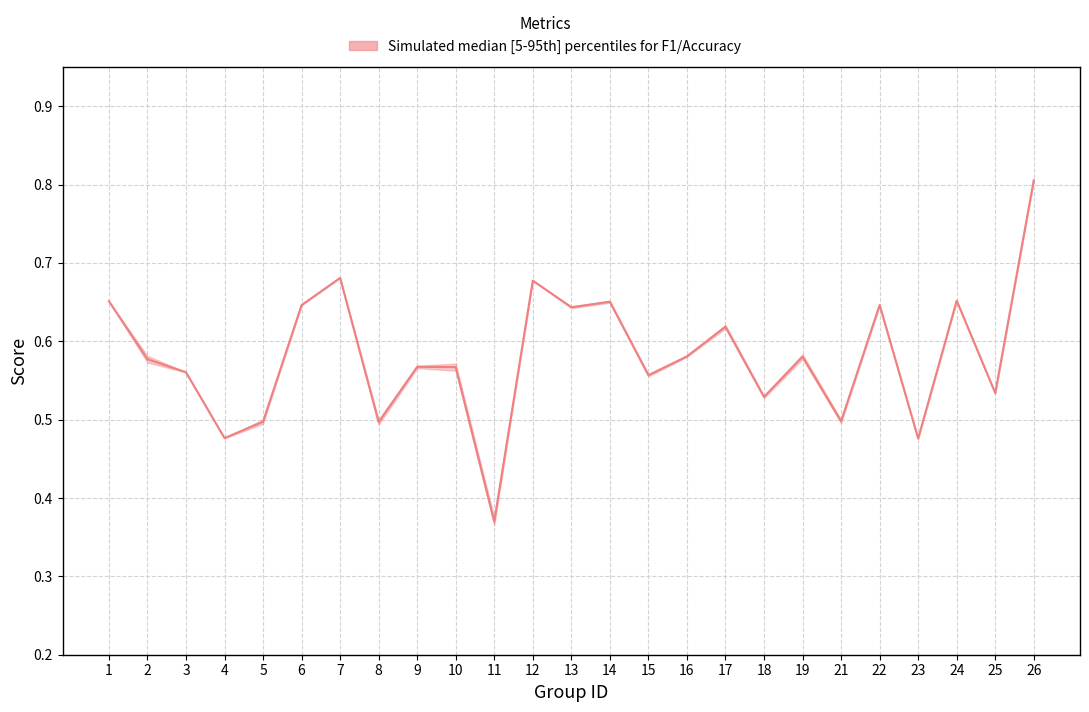

What is the difference between the values at 19 and 8?

0.1